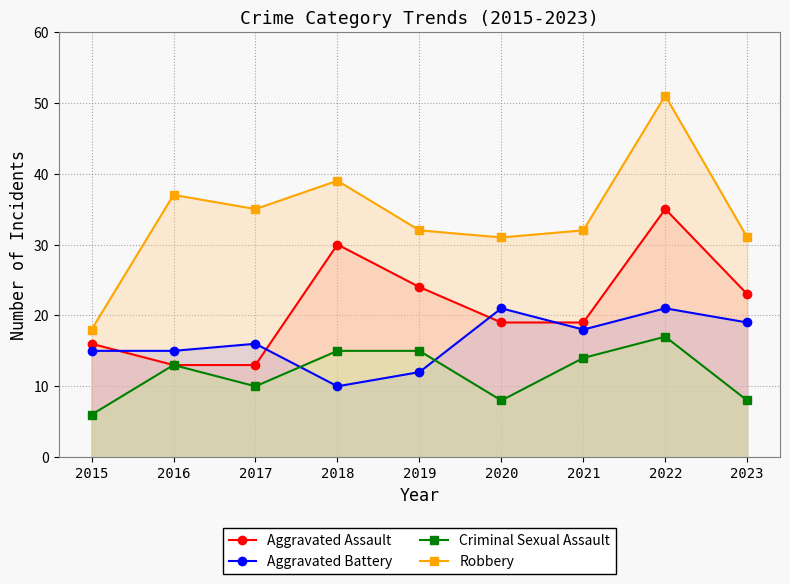

What is the total value across all series at 2015?

55